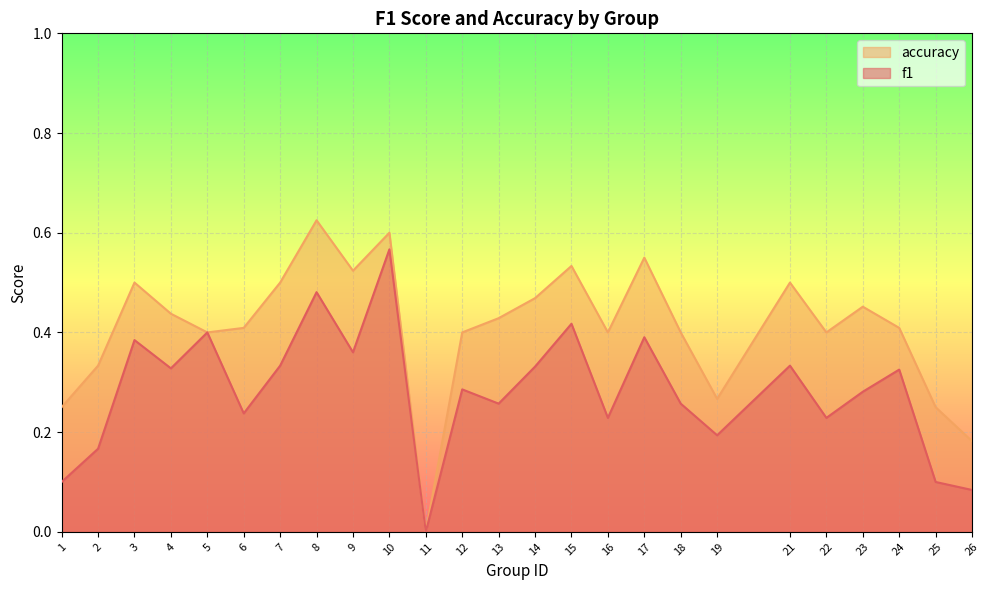

At which label does f1 reach its peak?

10